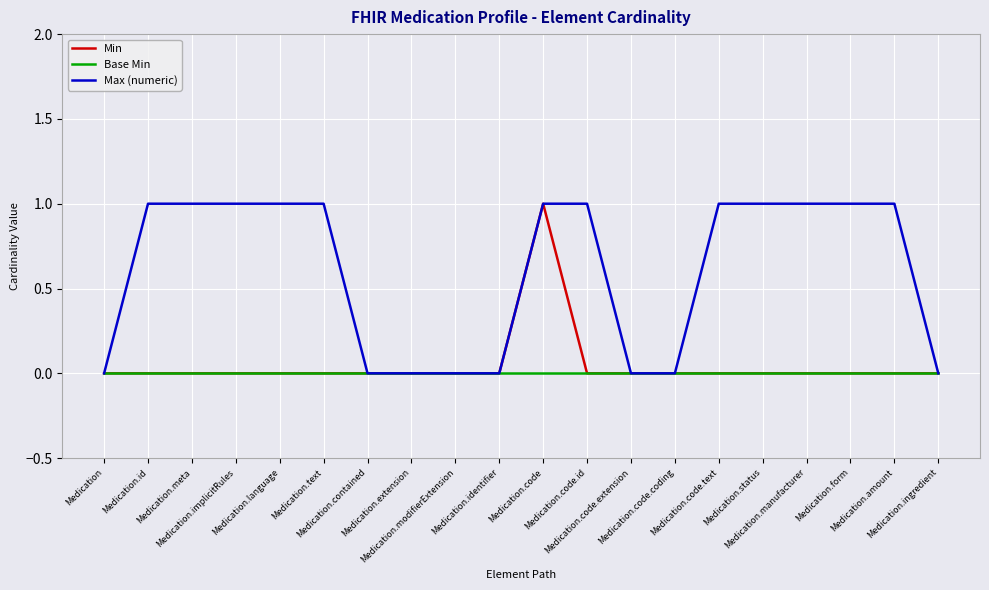

Reading left to right, list all the values displayed in this chart.

Min: Medication=0	Medication.id=0	Medication.meta=0	Medication.implicitRules=0	Medication.language=0	Medication.text=0	Medication.contained=0	Medication.extension=0	Medication.modifierExtension=0	Medication.identifier=0	Medication.code=1	Medication.code.id=0	Medication.code.extension=0	Medication.code.coding=0	Medication.code.text=0	Medication.status=0	Medication.manufacturer=0	Medication.form=0	Medication.amount=0	Medication.ingredient=0
Base Min: Medication=0	Medication.id=0	Medication.meta=0	Medication.implicitRules=0	Medication.language=0	Medication.text=0	Medication.contained=0	Medication.extension=0	Medication.modifierExtension=0	Medication.identifier=0	Medication.code=0	Medication.code.id=0	Medication.code.extension=0	Medication.code.coding=0	Medication.code.text=0	Medication.status=0	Medication.manufacturer=0	Medication.form=0	Medication.amount=0	Medication.ingredient=0
Max (numeric): Medication=0	Medication.id=1	Medication.meta=1	Medication.implicitRules=1	Medication.language=1	Medication.text=1	Medication.contained=0	Medication.extension=0	Medication.modifierExtension=0	Medication.identifier=0	Medication.code=1	Medication.code.id=1	Medication.code.extension=0	Medication.code.coding=0	Medication.code.text=1	Medication.status=1	Medication.manufacturer=1	Medication.form=1	Medication.amount=1	Medication.ingredient=0